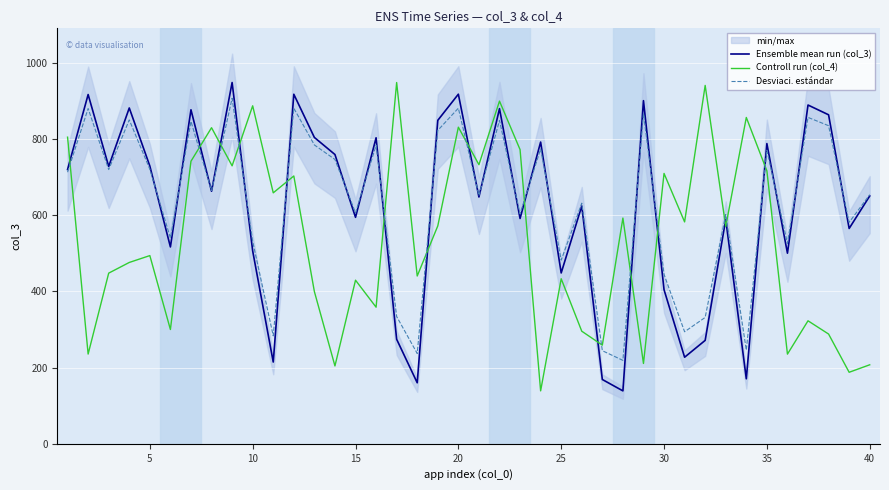

How many values in the Ensemble mean run (col_3) series are below 662?

20